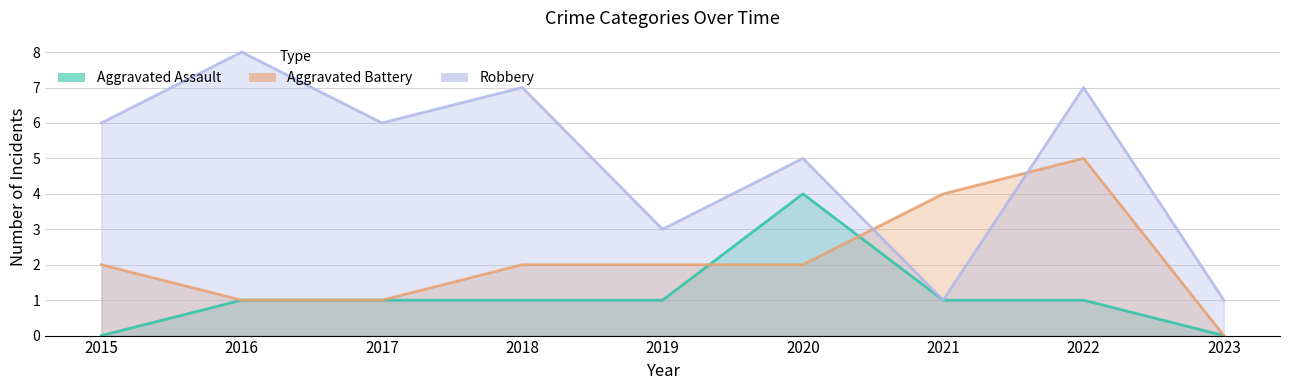

Which has a higher value, 2022 or 2017?

2022